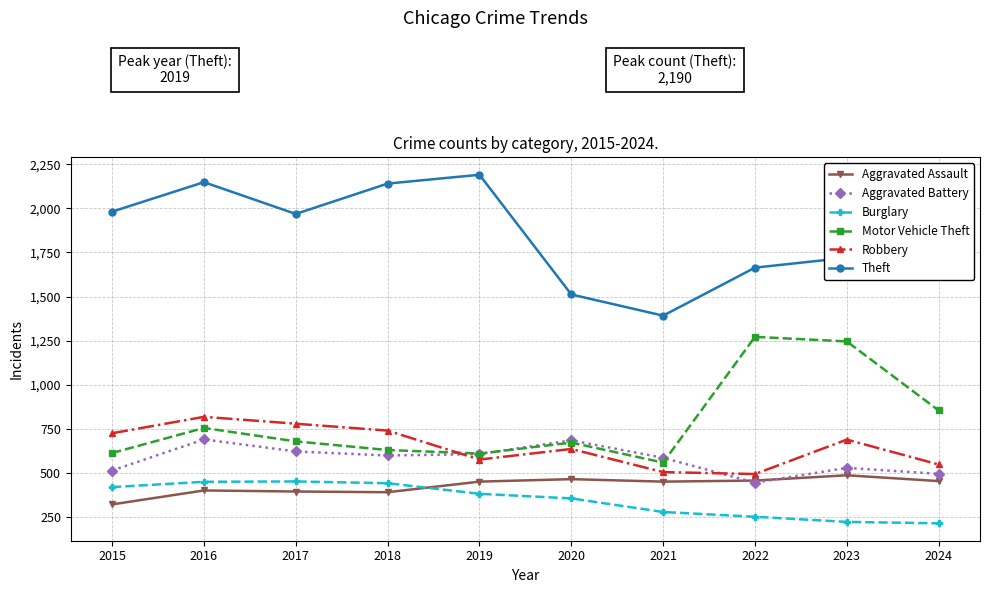

Where does the Motor Vehicle Theft series first go above 680?

2016